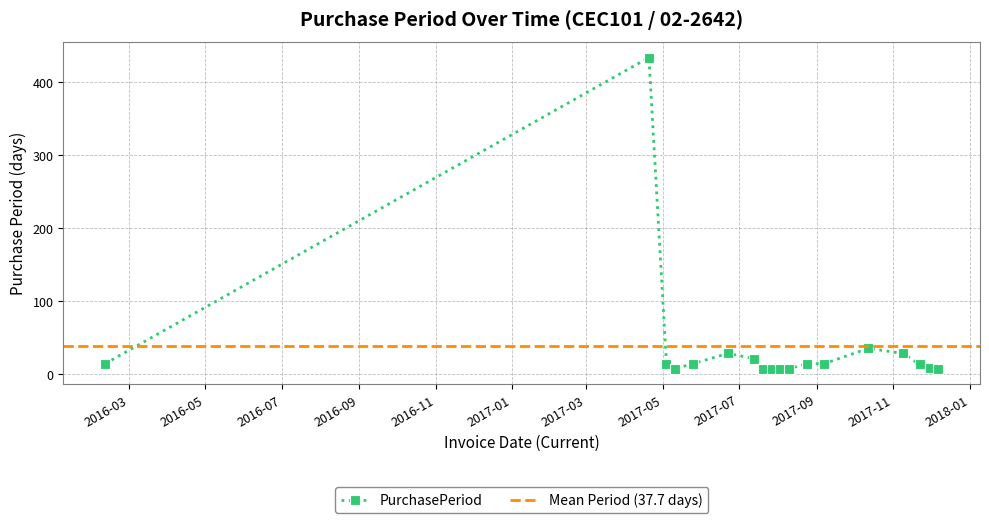

The value at 2017-05-11 is 3. True or false?

False